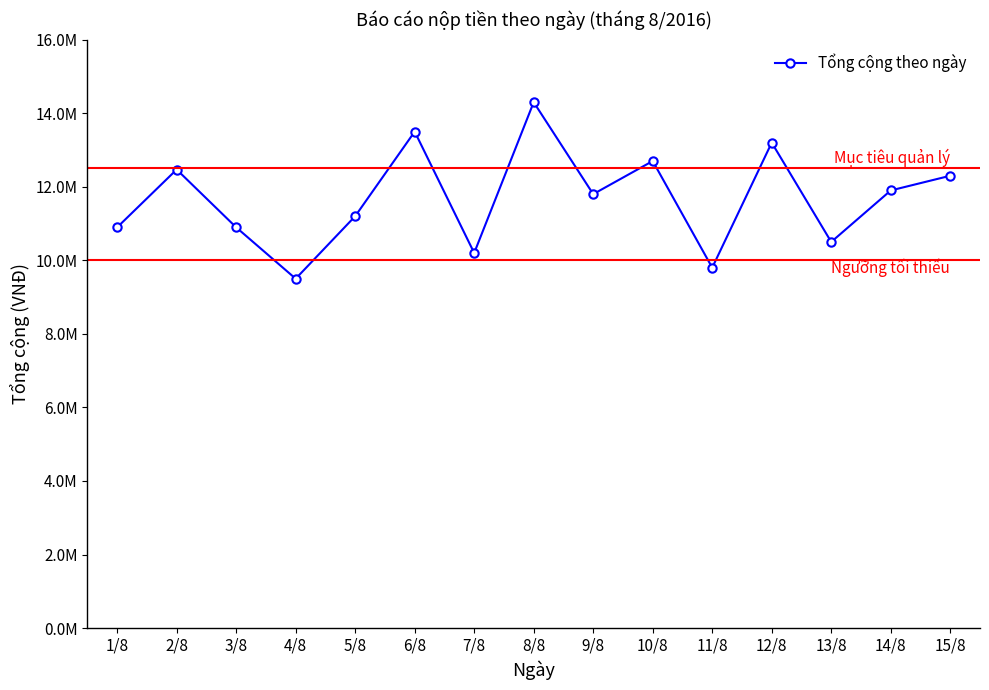

At which category does the data reach its first local valley?

4/8